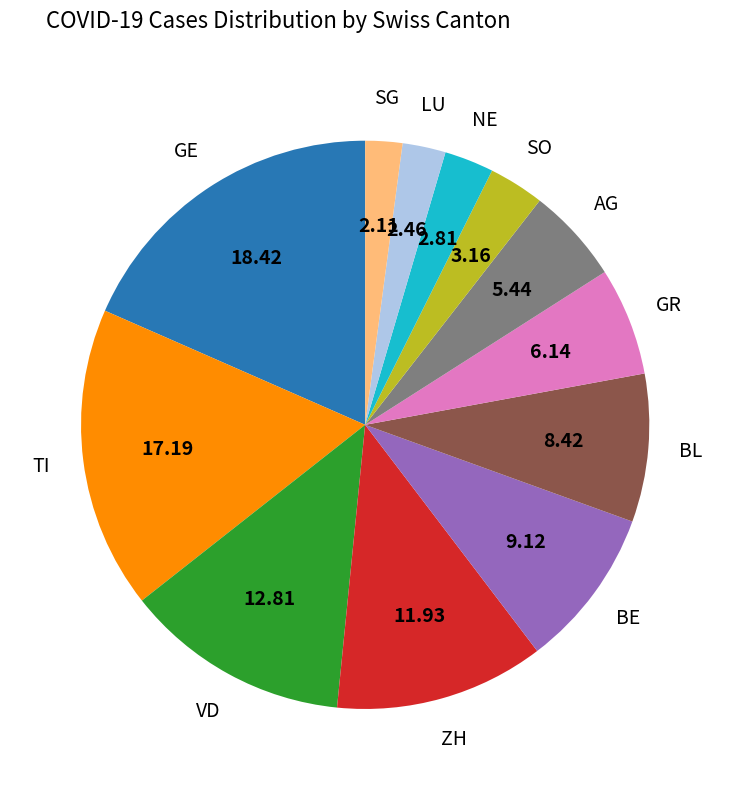

Is the sum of ZH and VD greater than half?

No